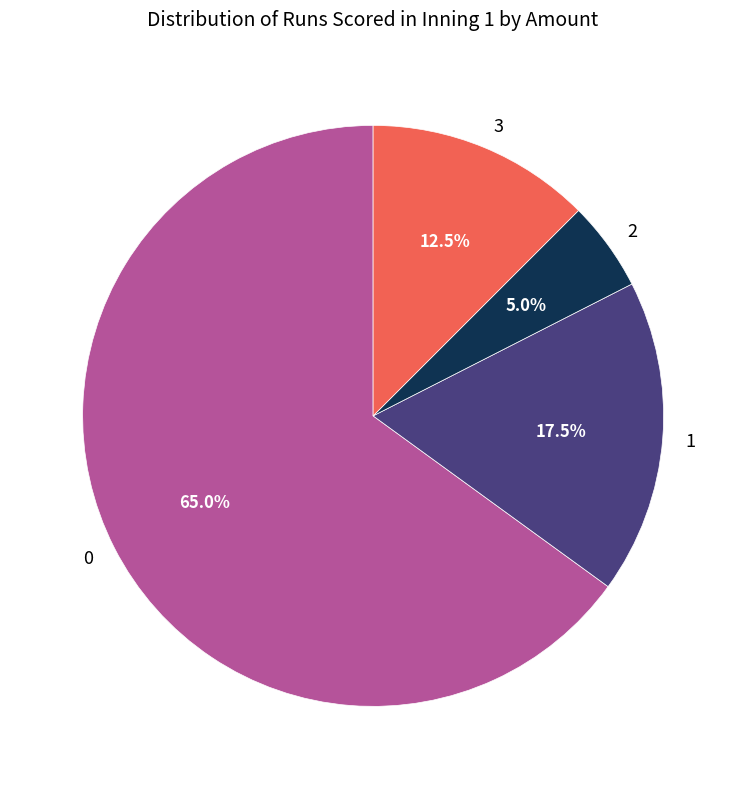

What is the ratio of the value at 2 to the value at 1?

0.3